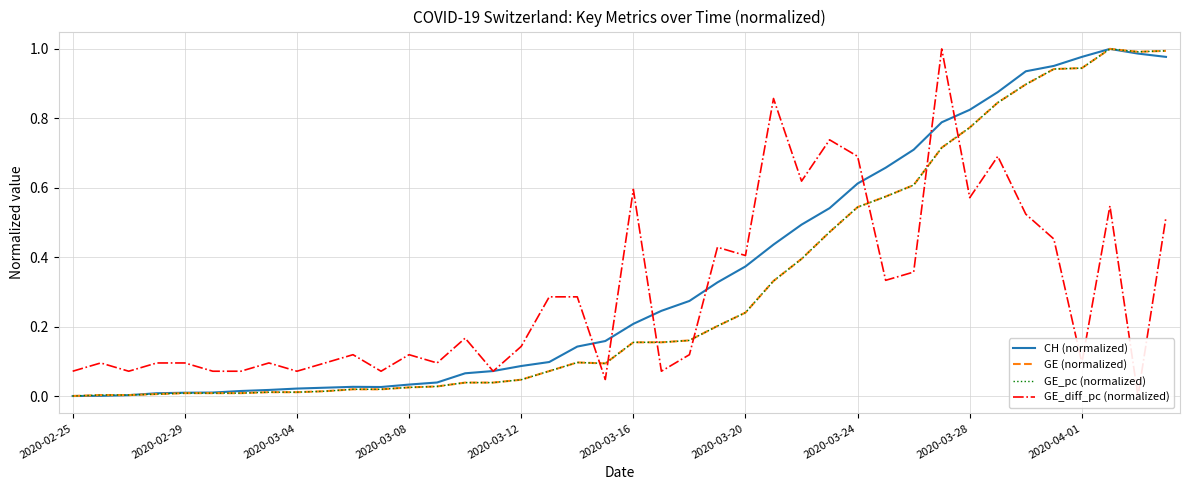

Reading left to right, transcribe all the data shown in this chart.

CH (normalized): 0.0	0.0	0.0	0.0	0.0	0.0	0.0	0.0	0.0	0.0	0.0	0.0	0.0	0.0	0.1	0.1	0.1	0.1	0.1	0.2	0.2	0.2	0.3	0.3	0.4	0.4	0.5	0.5	0.6	0.7	0.7	0.8	0.8	0.9	0.9	1.0	1.0	1.0	1.0	1.0
GE (normalized): 0.0	0.0	0.0	0.0	0.0	0.0	0.0	0.0	0.0	0.0	0.0	0.0	0.0	0.0	0.0	0.0	0.0	0.1	0.1	0.1	0.2	0.2	0.2	0.2	0.2	0.3	0.4	0.5	0.5	0.6	0.6	0.7	0.8	0.8	0.9	0.9	0.9	1.0	1.0	1.0
GE_pc (normalized): 0.0	0.0	0.0	0.0	0.0	0.0	0.0	0.0	0.0	0.0	0.0	0.0	0.0	0.0	0.0	0.0	0.0	0.1	0.1	0.1	0.2	0.2	0.2	0.2	0.2	0.3	0.4	0.5	0.5	0.6	0.6	0.7	0.8	0.8	0.9	0.9	0.9	1.0	1.0	1.0
GE_diff_pc (normalized): 0.1	0.1	0.1	0.1	0.1	0.1	0.1	0.1	0.1	0.1	0.1	0.1	0.1	0.1	0.2	0.1	0.1	0.3	0.3	0.0	0.6	0.1	0.1	0.4	0.4	0.9	0.6	0.7	0.7	0.3	0.4	1.0	0.6	0.7	0.5	0.5	0.1	0.5	0.0	0.5